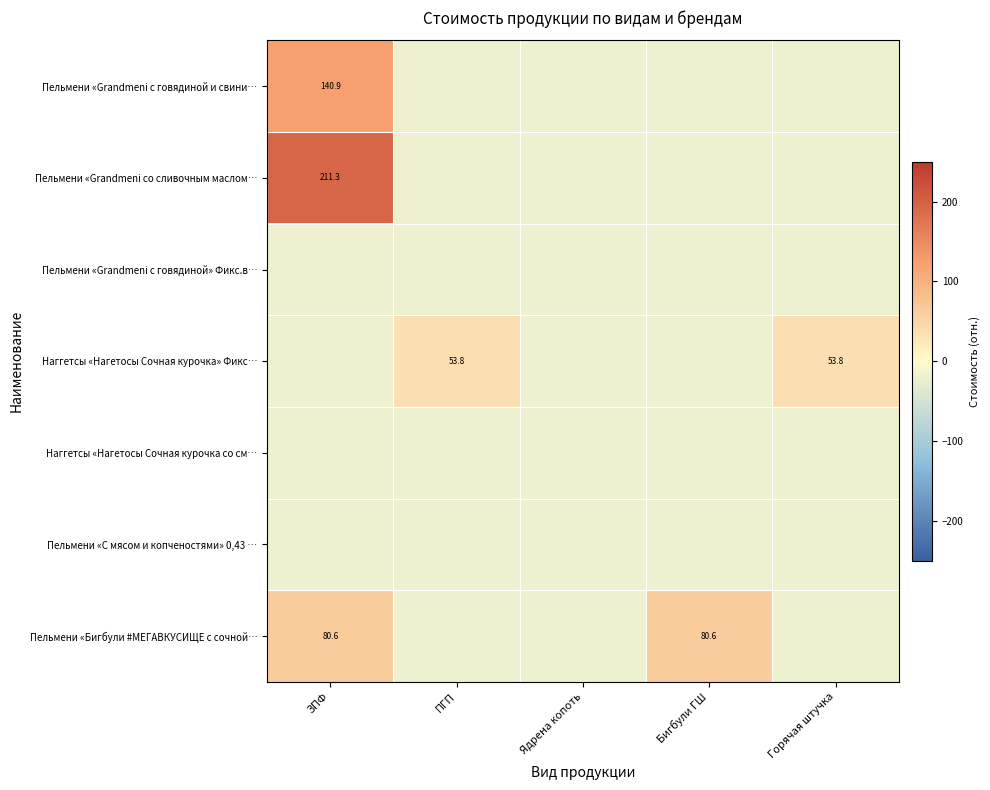

At which label is Пельмени «С мясом и копченостями» 0,43 … closest to -17?

ЗПФ